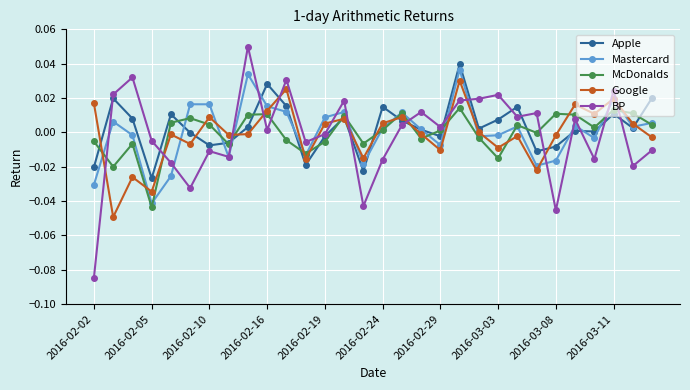

Which series has the largest range (max minus min)?

BP